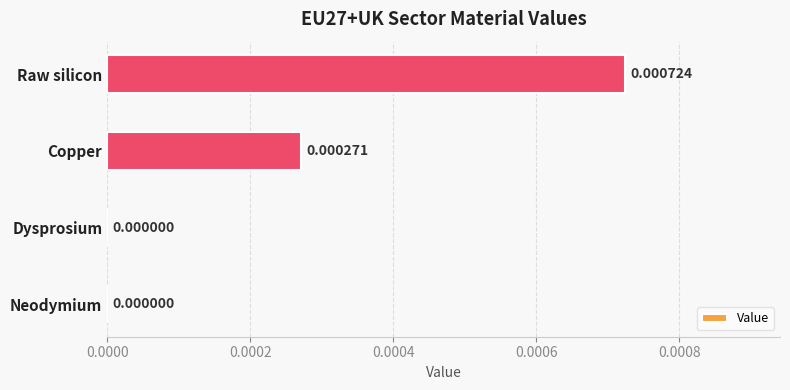

How many values are between 0 and 1?

4